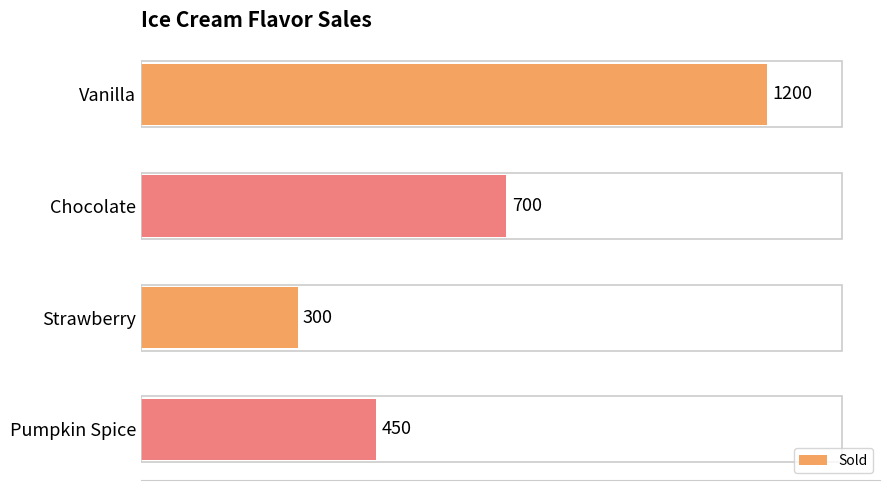

List the labels in order of value, largest first.

Vanilla, Chocolate, Pumpkin Spice, Strawberry